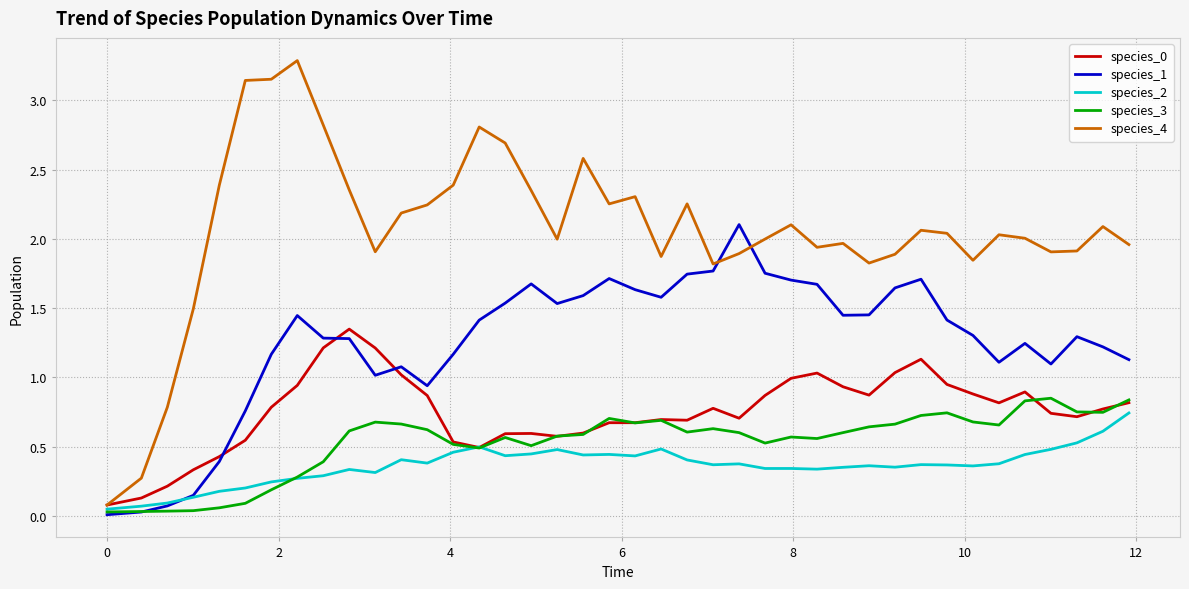

What is the sum of all species_1 values?

50.3